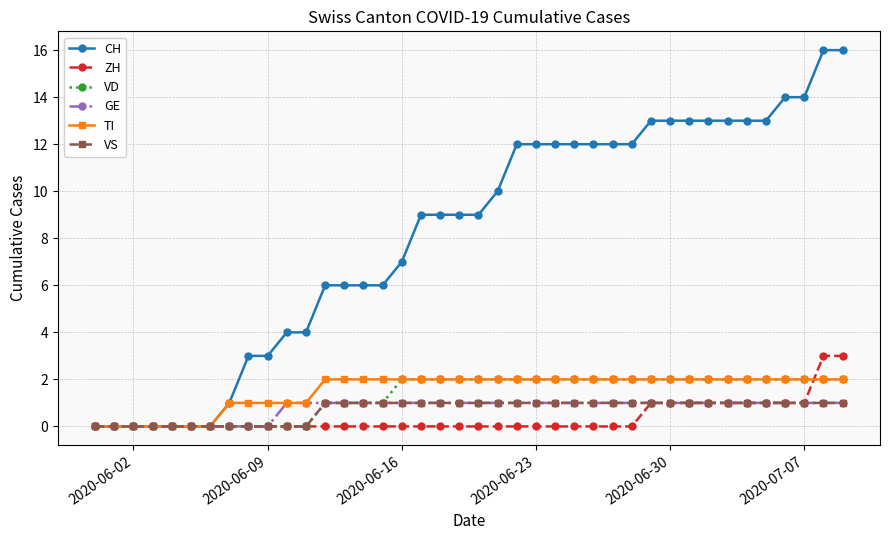

What is the maximum value shown in the chart?

16